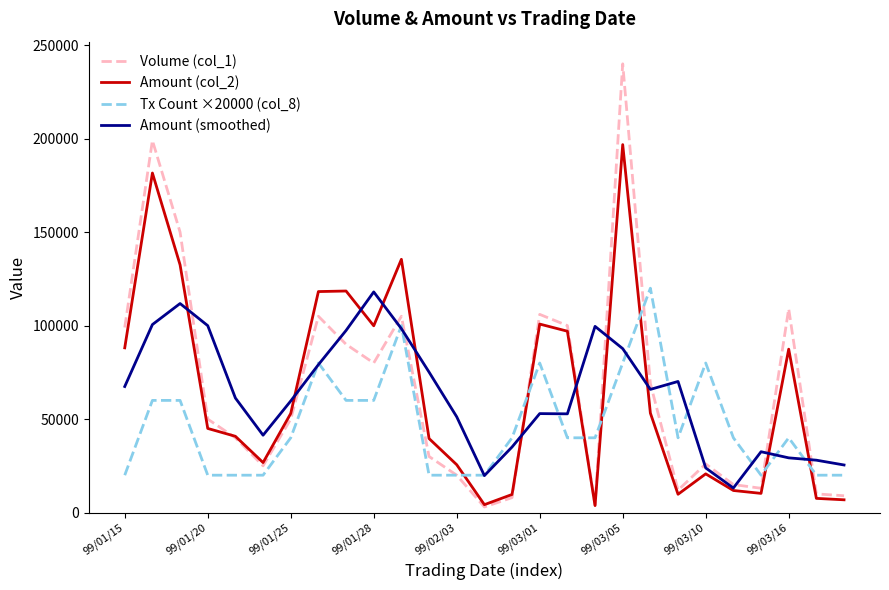

Does the chart display data point markers on the line(s)?

No